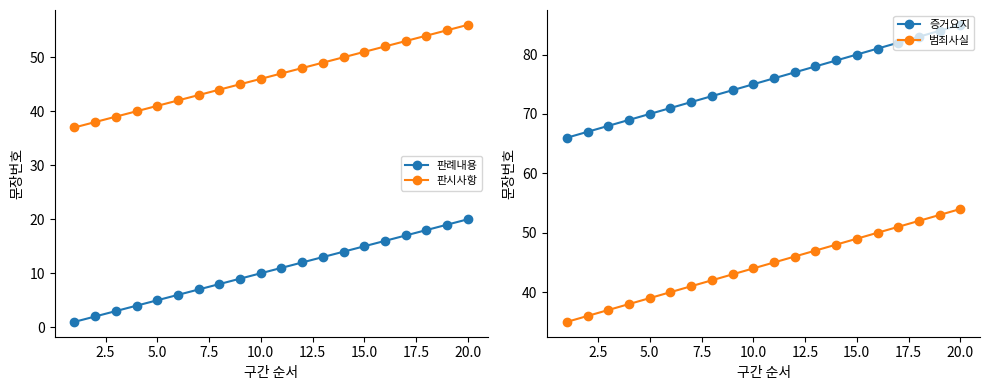

At how many categories does at least one series exceed 7?

20